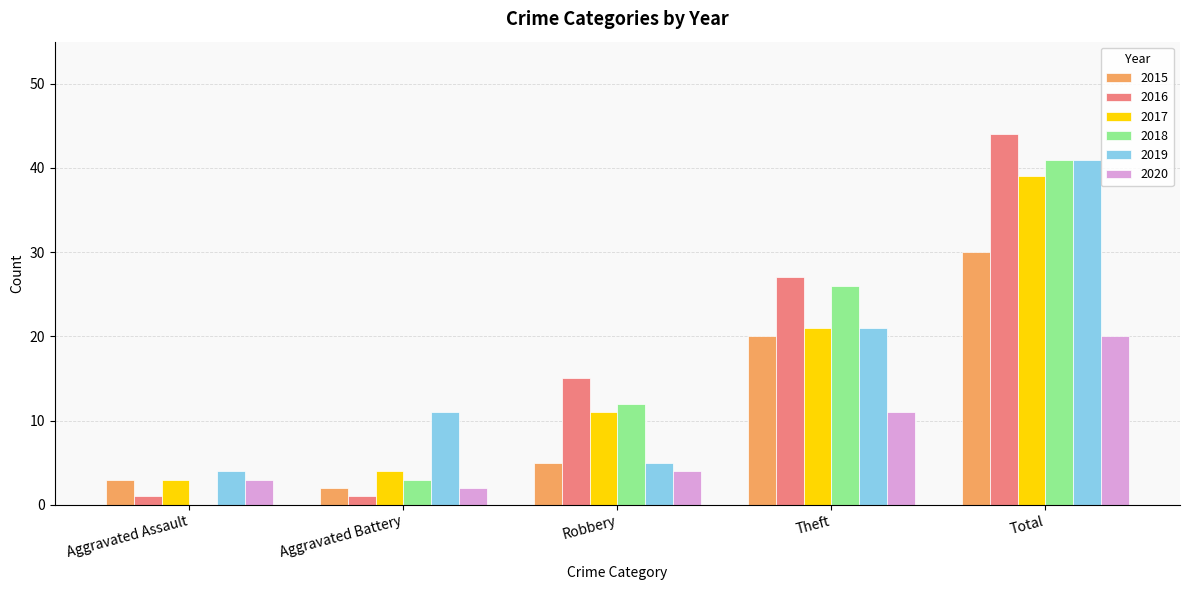

The 2017 series shows 4 at Aggravated Battery. True or false?

True